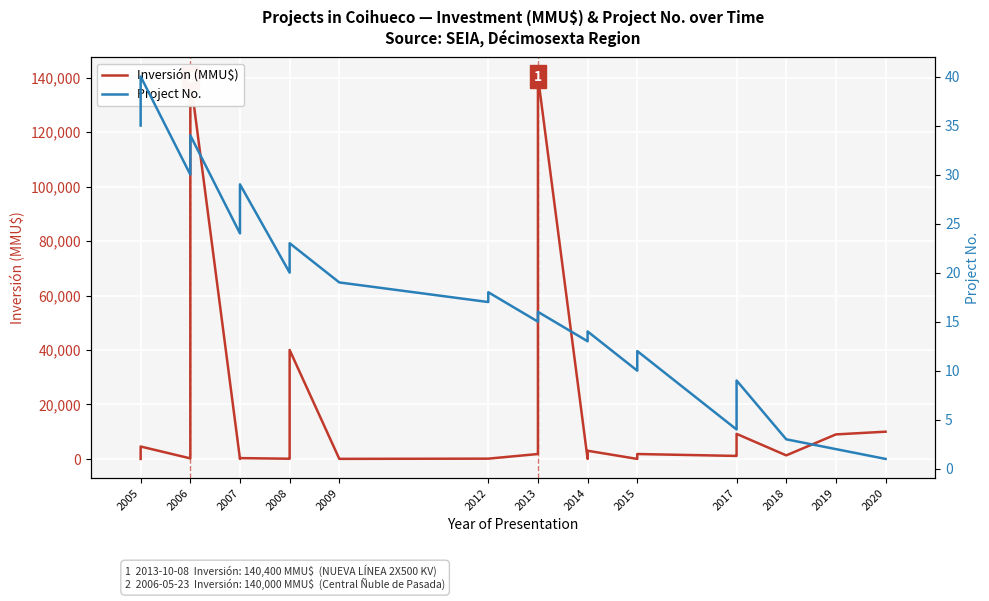

Read the Inversión (MMU$) value at 2017, to the nearest 50.

1300